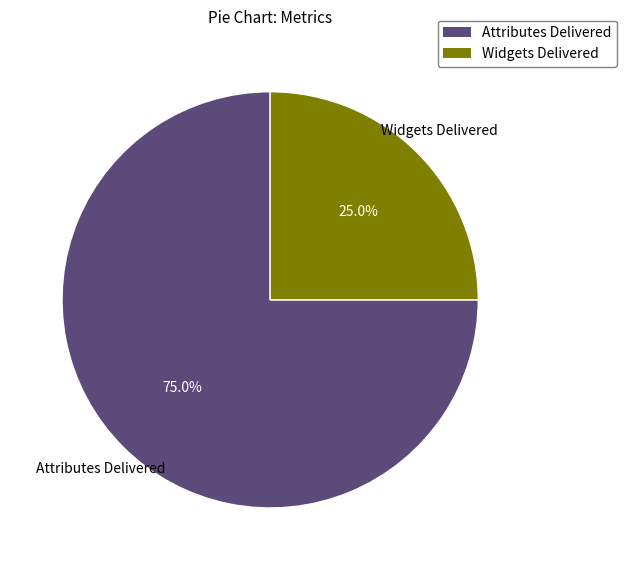

To the nearest percent, what portion does Widgets Delivered represent?

25%